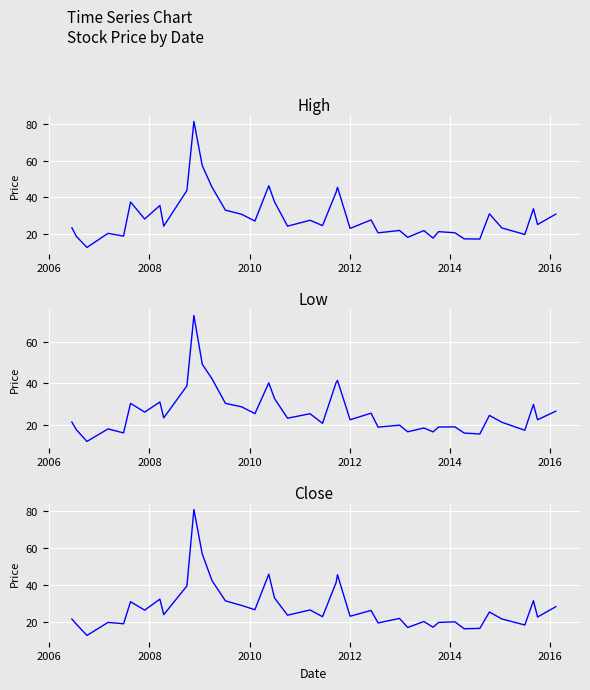

Is this an area chart (filled region under the line)?

No